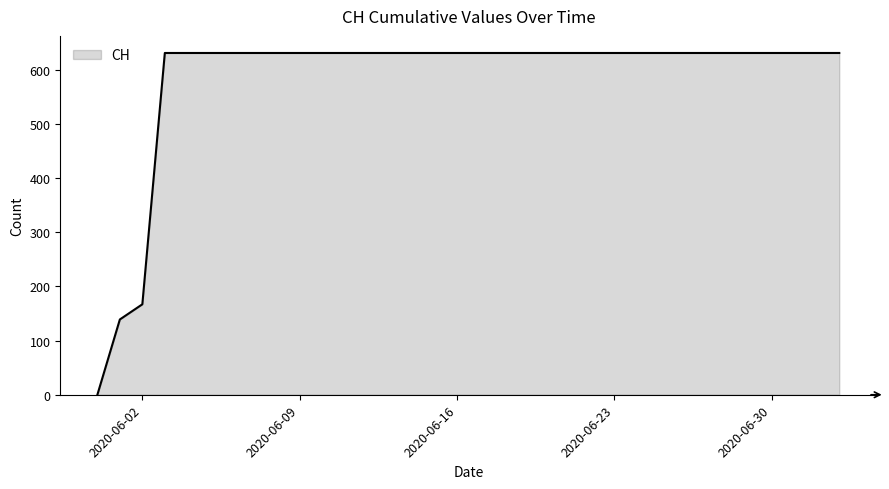

What is the maximum value shown in the chart?

631